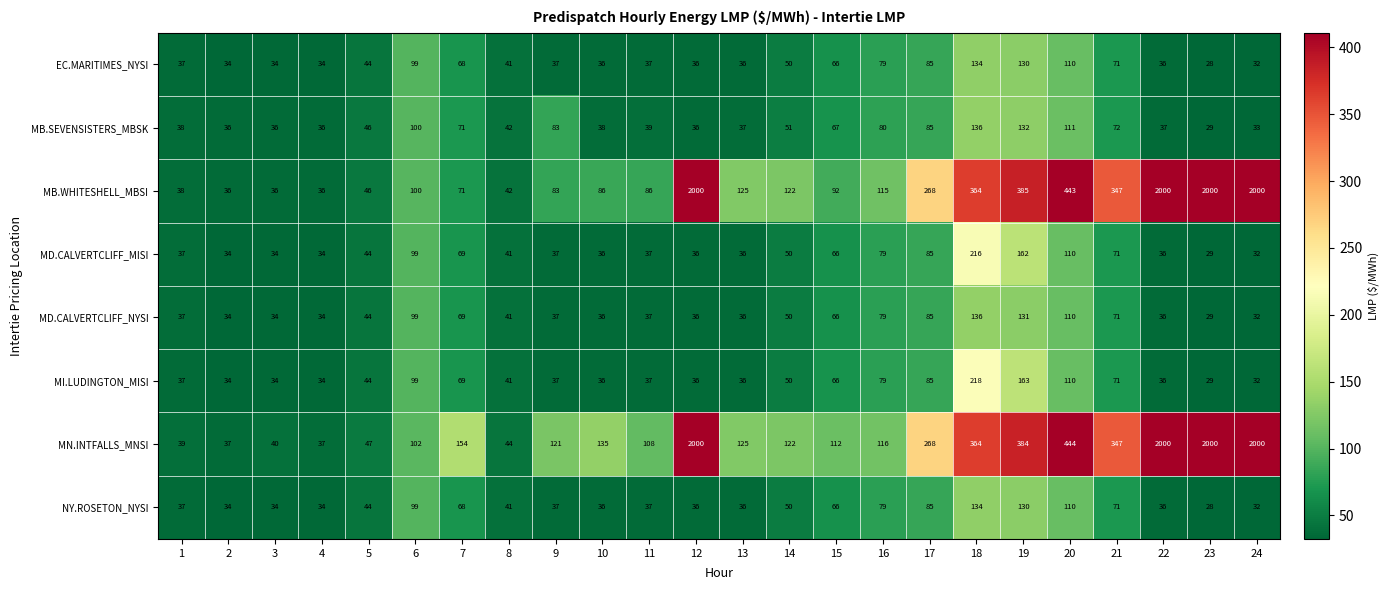

Which series has the largest range (max minus min)?

MB.WHITESHELL_MBSI